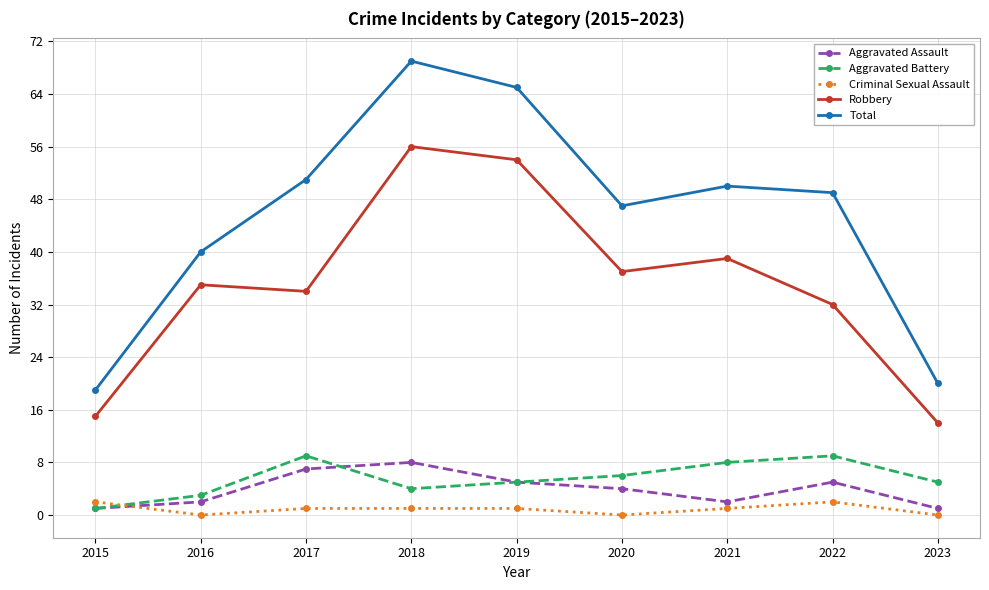

True or false: Criminal Sexual Assault and Total cross at least once.

False